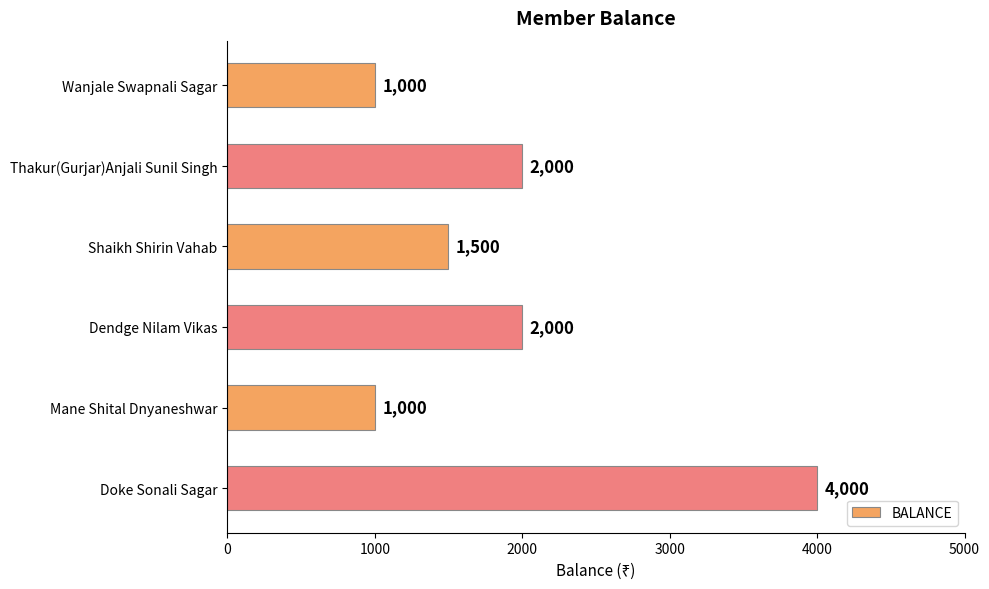

What is the change in value from Dendge Nilam Vikas to Mane Shital Dnyaneshwar?

-1000